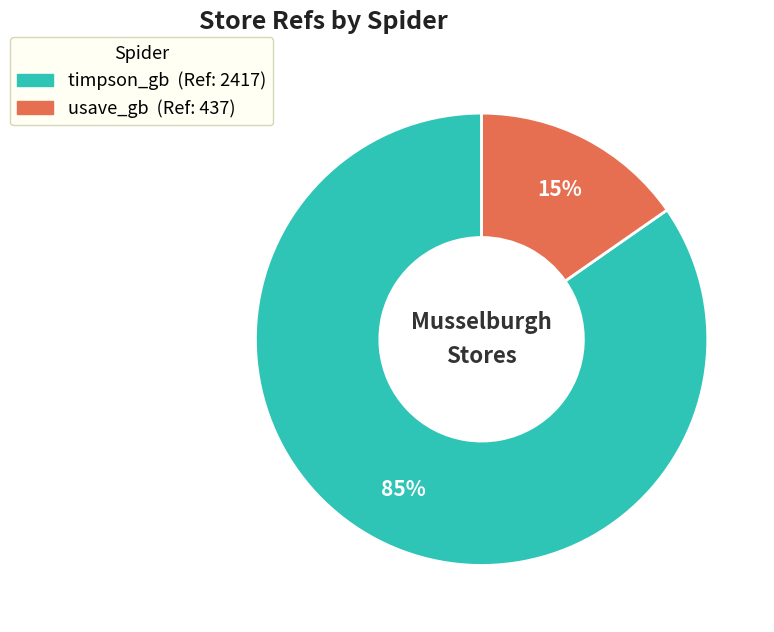

Which has a higher value, usave_gb or timpson_gb?

timpson_gb